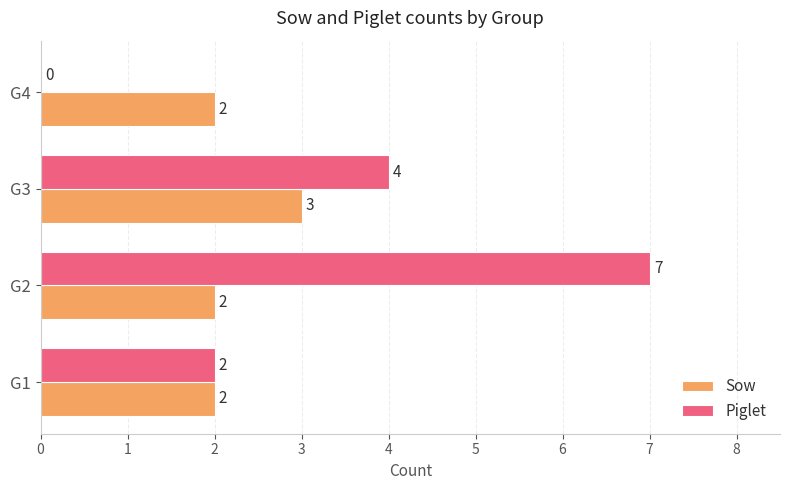

How many Piglet values are between 2 and 7?

3